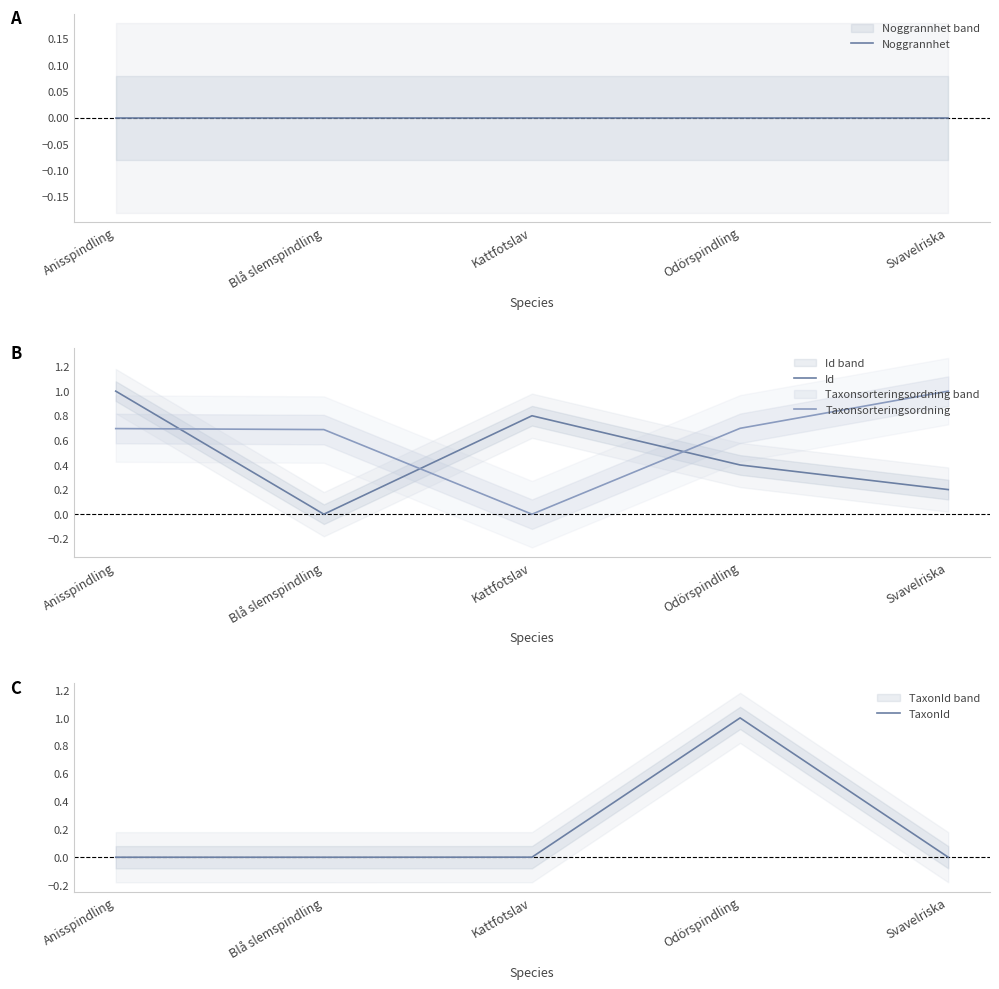

List the series in order of their overall mean, highest first.

Taxonsorteringsordning, Id, TaxonId, Noggrannhet